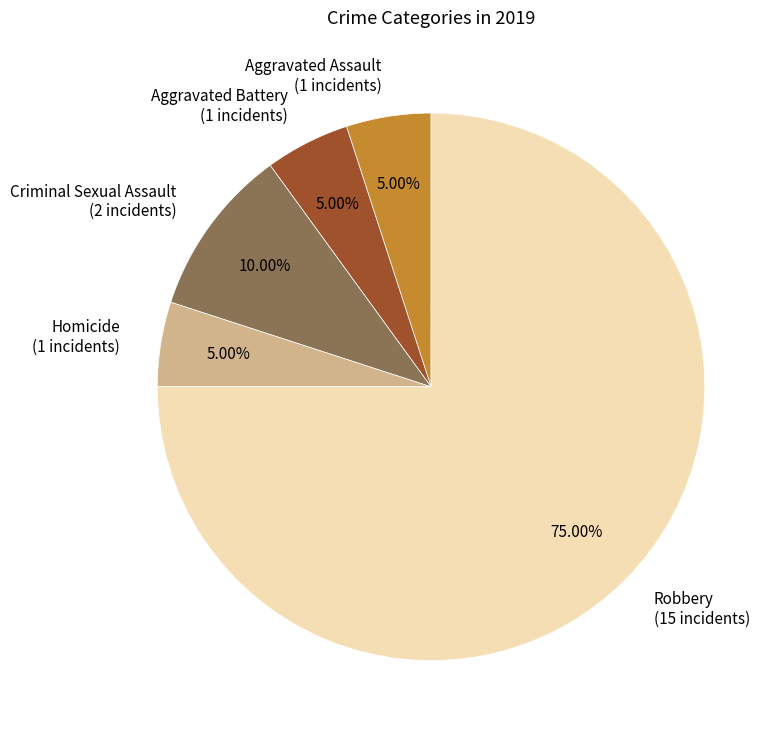

How many slices are in this pie chart?

5